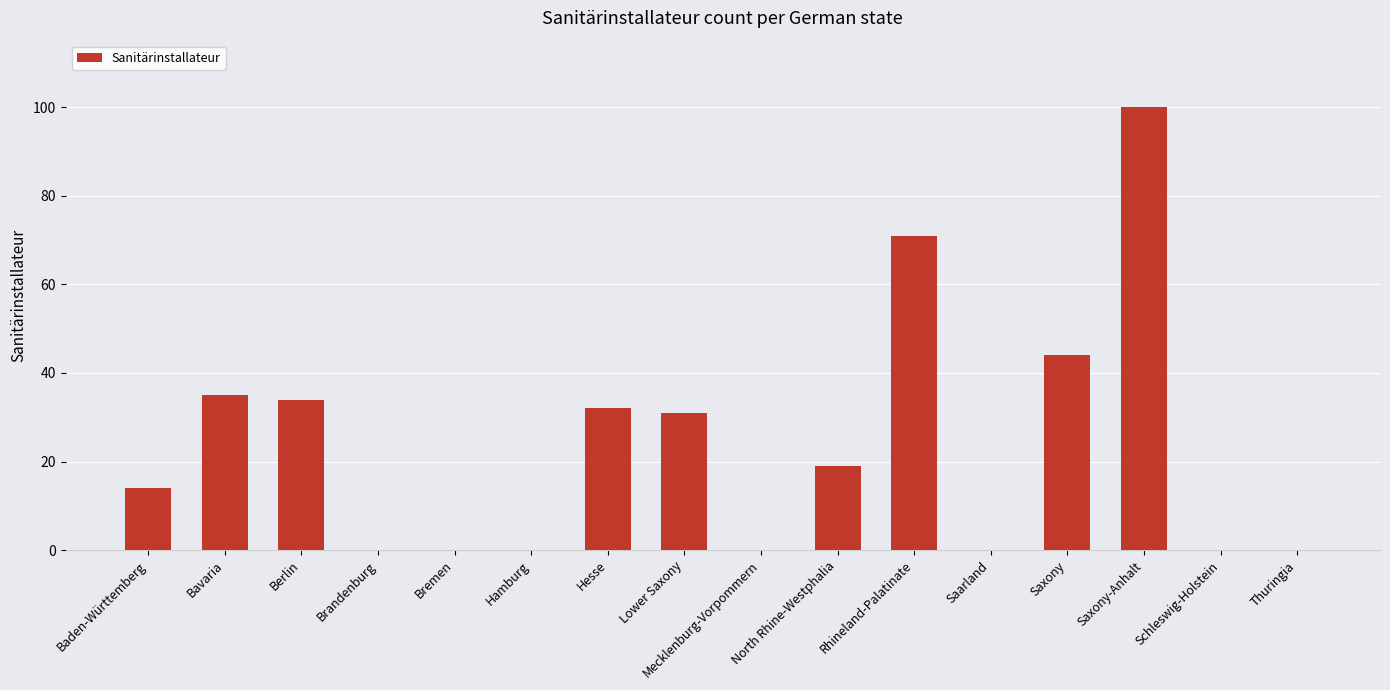

What is the change in value from Bremen to Hesse?

+32